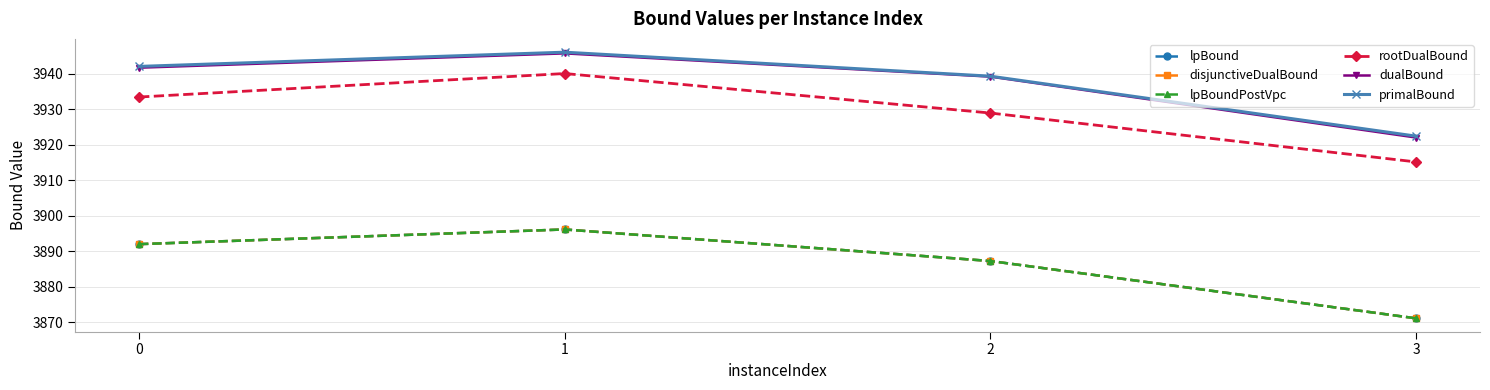

What is the difference between the second highest and minimum values in the rootDualBound series?

18.3